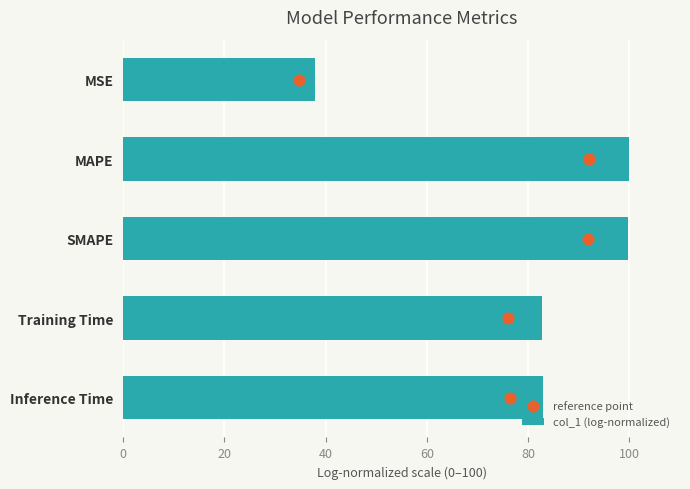

What are all the series names shown in the legend?

col_1 (log-normalized), reference point